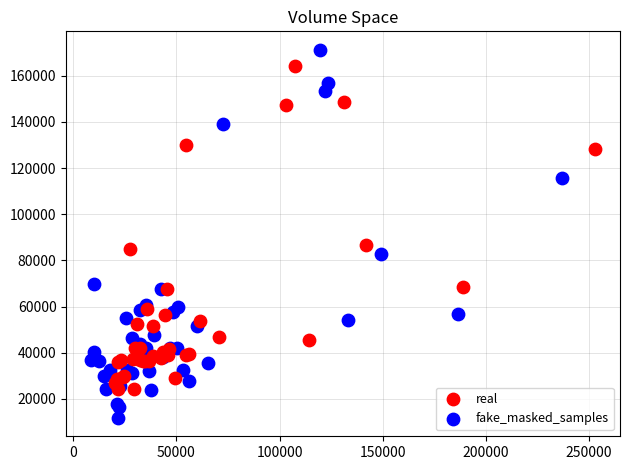

Which series has the widest spread of Y values?

fake_masked_samples